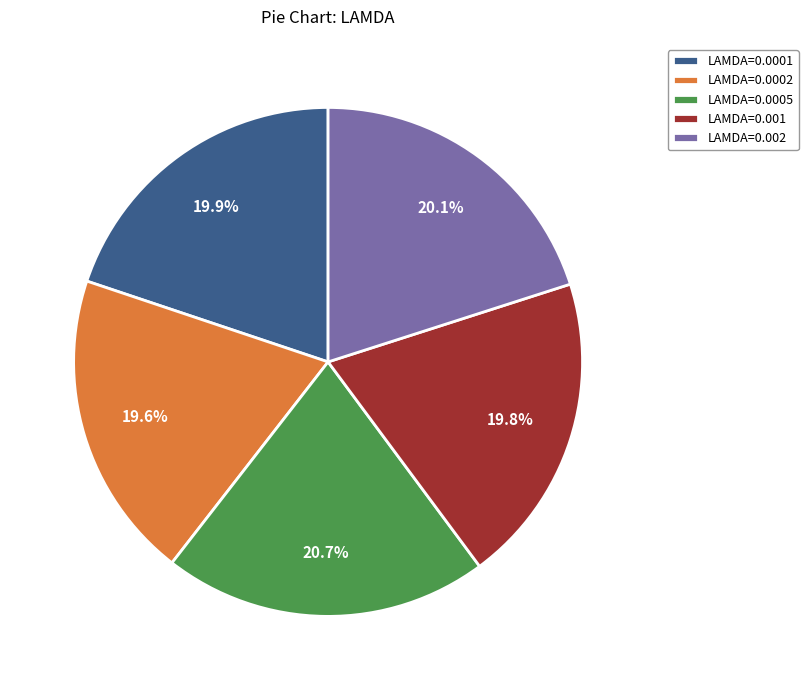

Is LAMDA=0.0005 the majority of the pie?

No